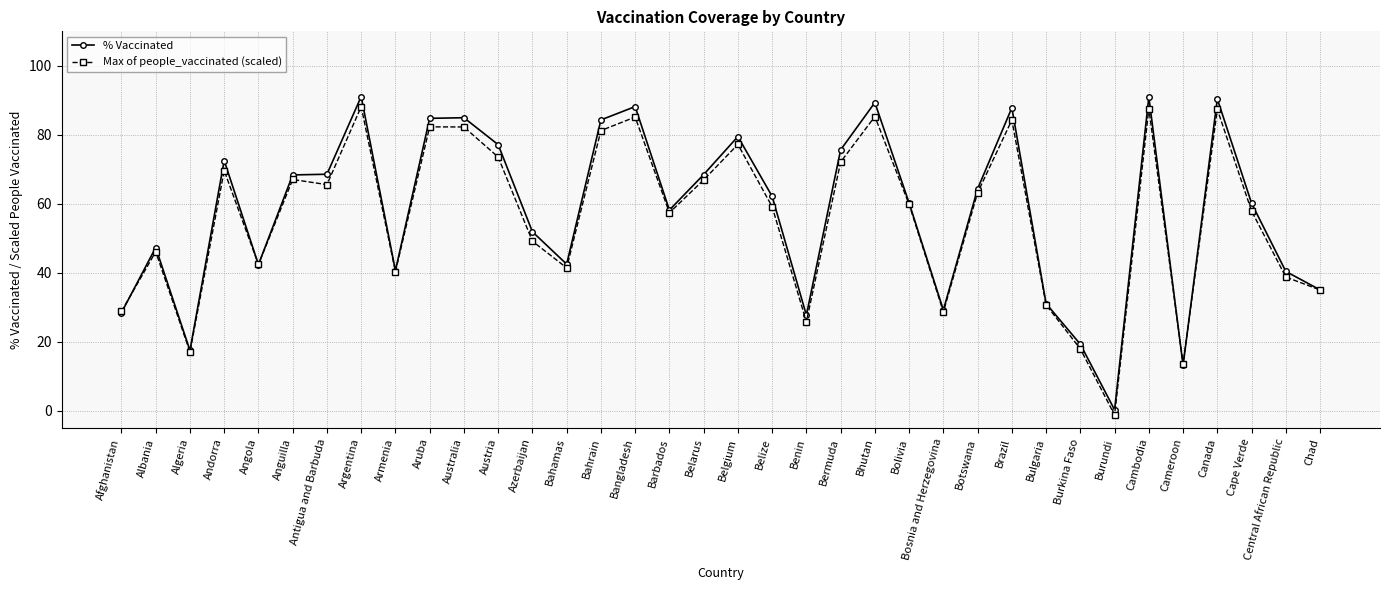

Which series has the largest range (max minus min)?

% Vaccinated